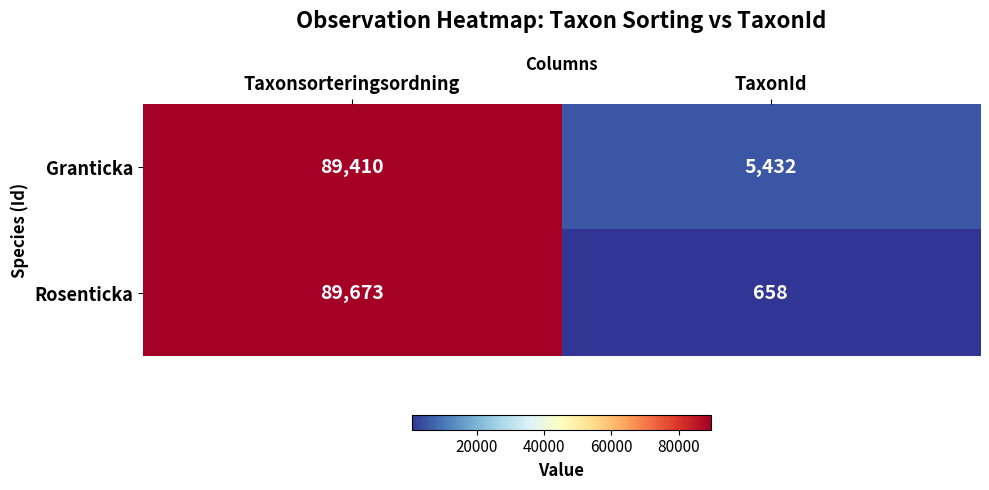

What is the difference between the Granticka values at Taxonsorteringsordning and TaxonId?

83978